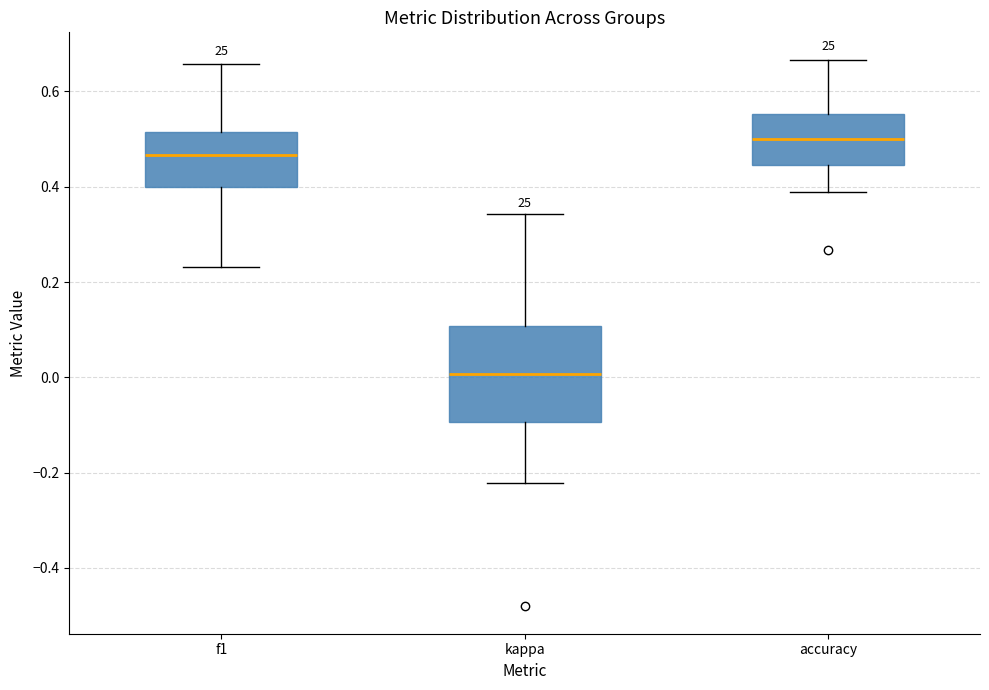

Reading left to right, read every box against the y-axis: the position of its median line, the range the box covers, and the ends of its whiskers. The values are not printed on the chart, so give them approximately, as read against the axis.

f1: median 0.46, box 0.40 to 0.52, whiskers 0.24 to 0.66
kappa: median 0.00, box -0.10 to 0.10, whiskers -0.22 to 0.34
accuracy: median 0.50, box 0.44 to 0.56, whiskers 0.38 to 0.66